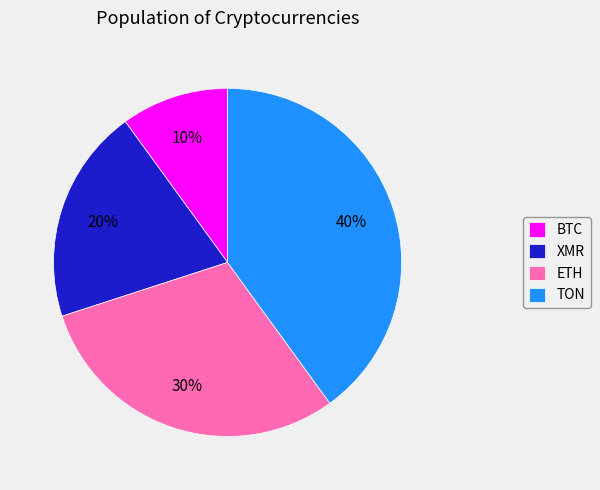

How many slices are in this pie chart?

4